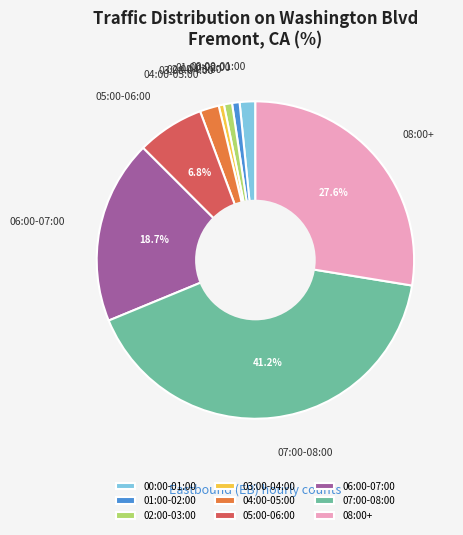

What is the ratio of the value at 03:00-04:00 to the value at 04:00-05:00?

0.3